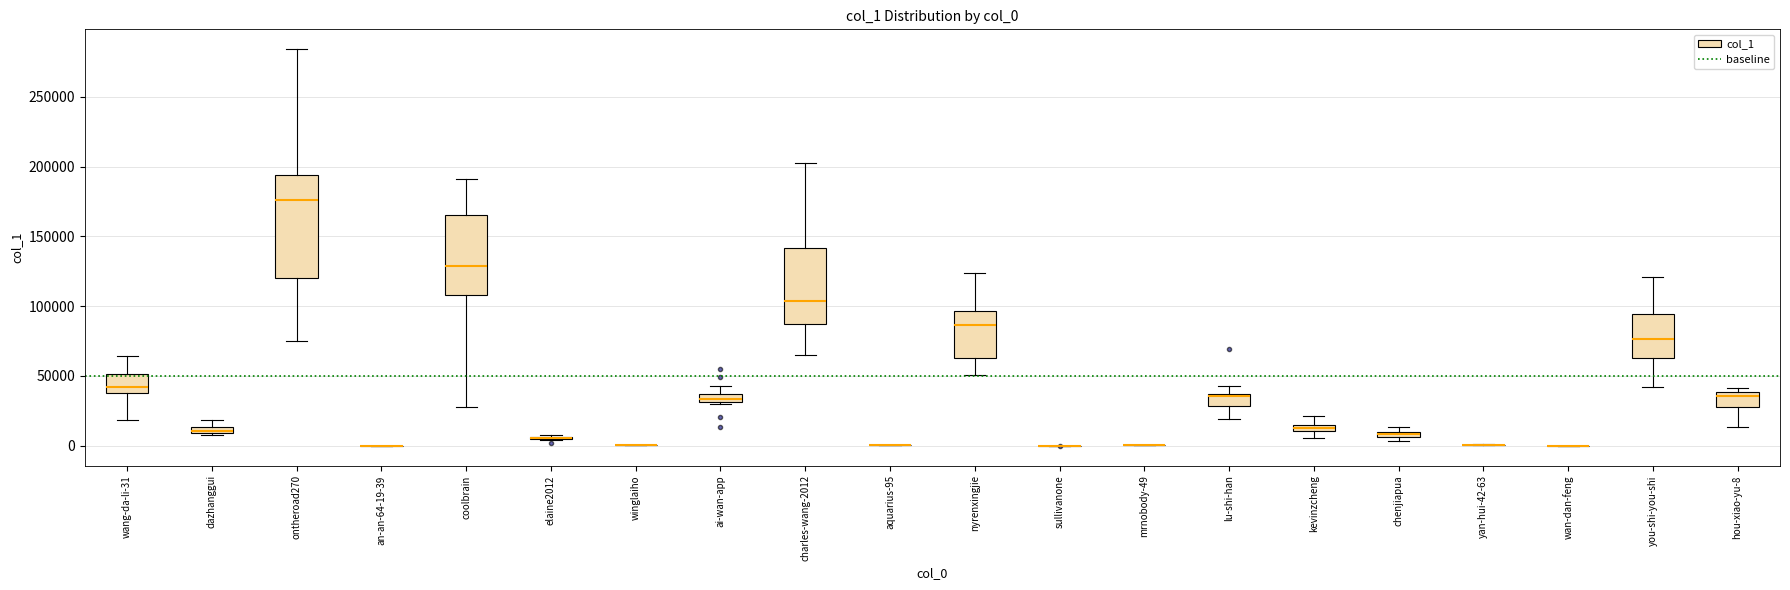

Where does the upper whisker of the box for kevinzcheng end on the y-axis? The values are not printed on the chart, so give them approximately, as read against the axis.

20000